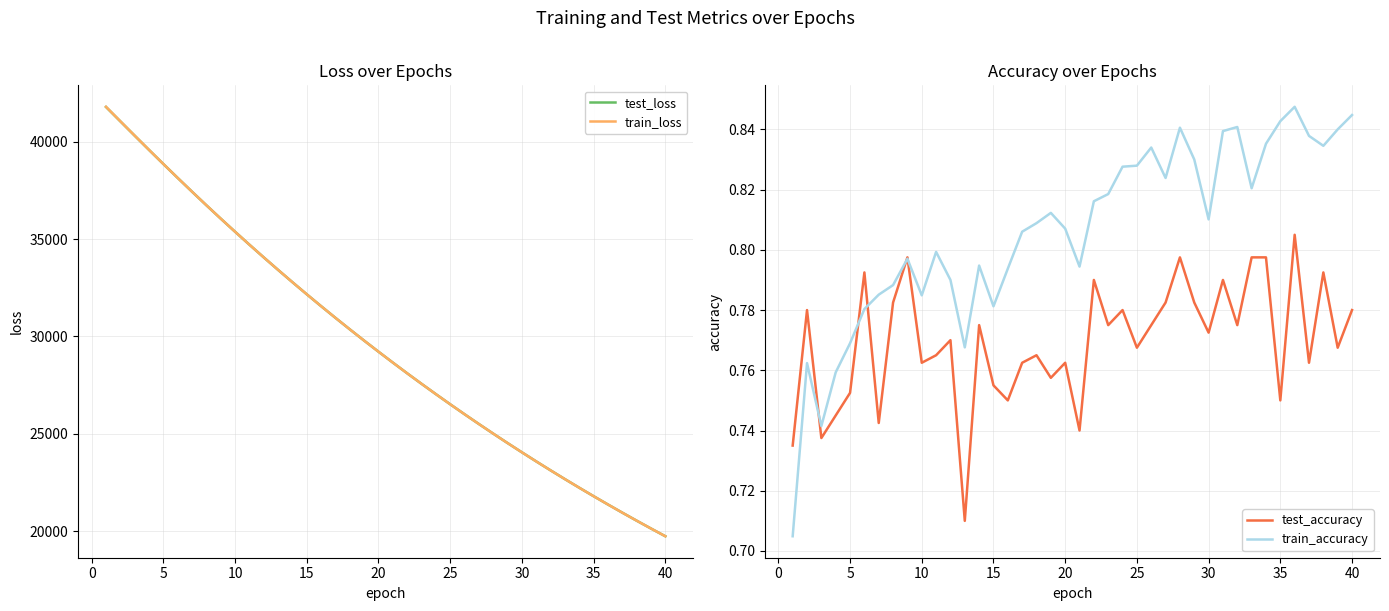

What is the spread (max minus min) of values at 32?

22672.4